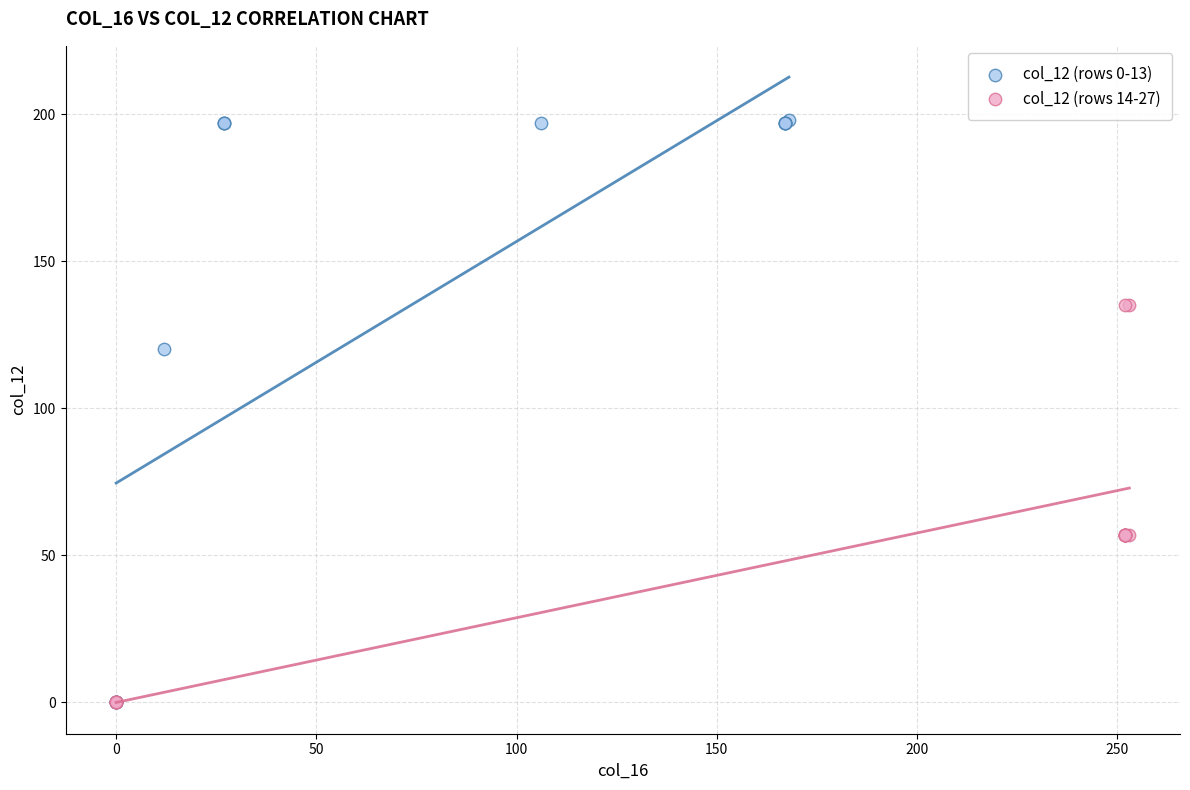

Which series has the largest Y range (max minus min)?

col_12 (rows 0-13)